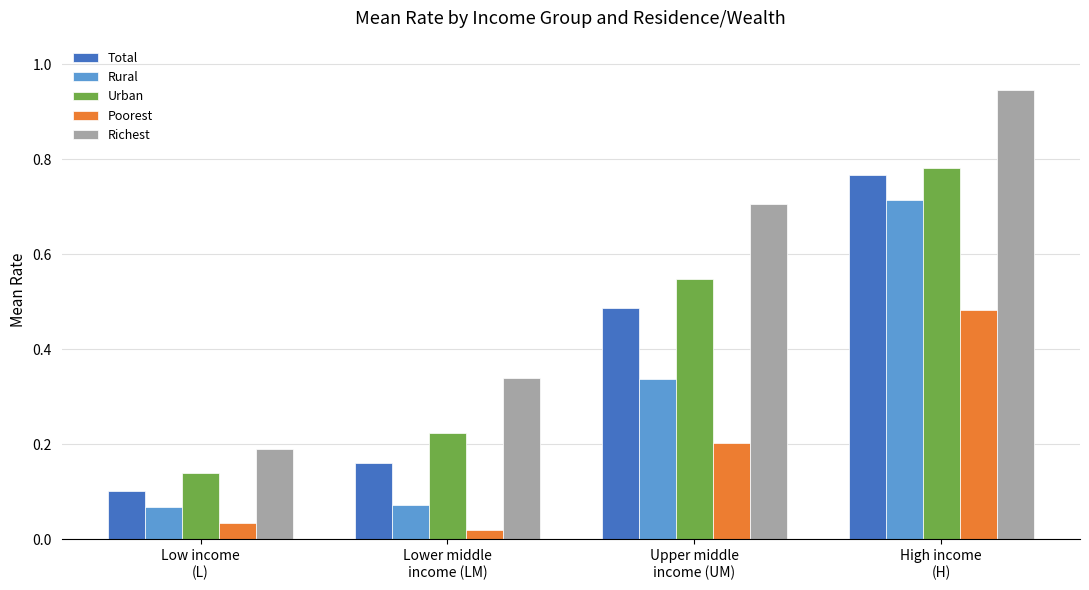

Count the Total values in the range 0 to 1.

4